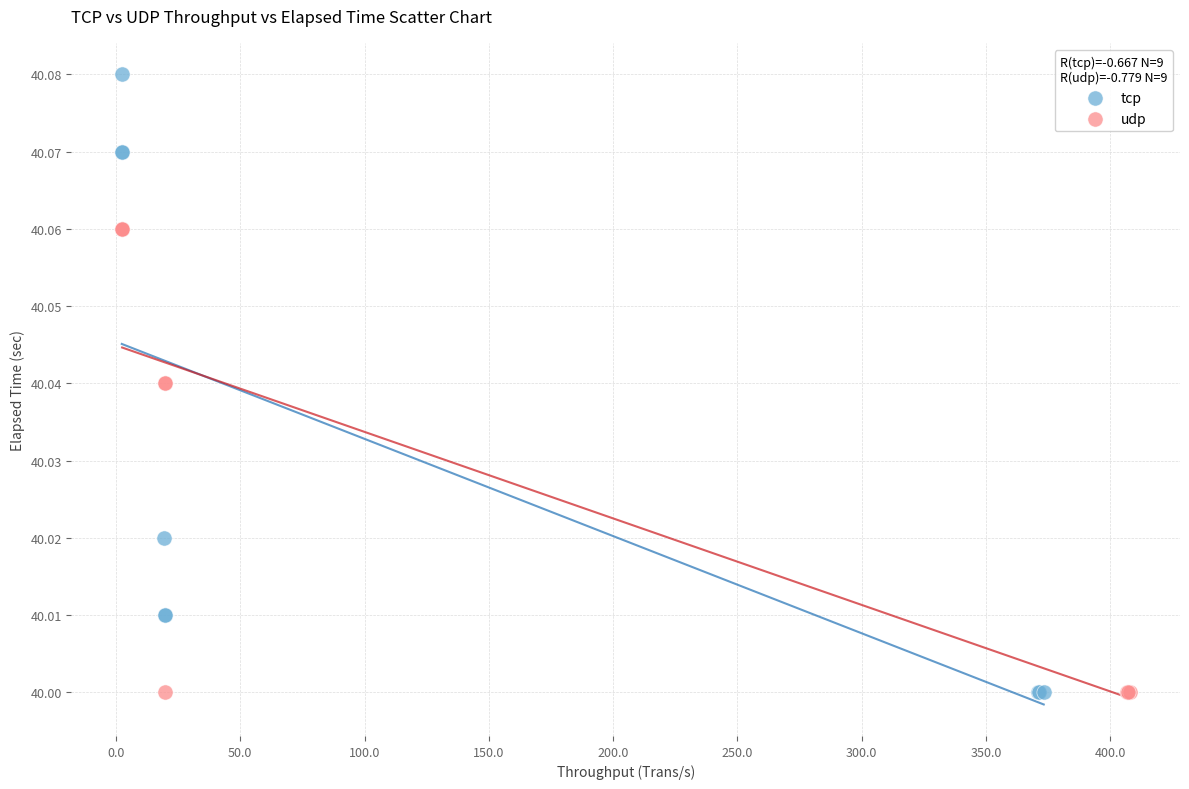

Which series reaches the maximum Y coordinate?

tcp